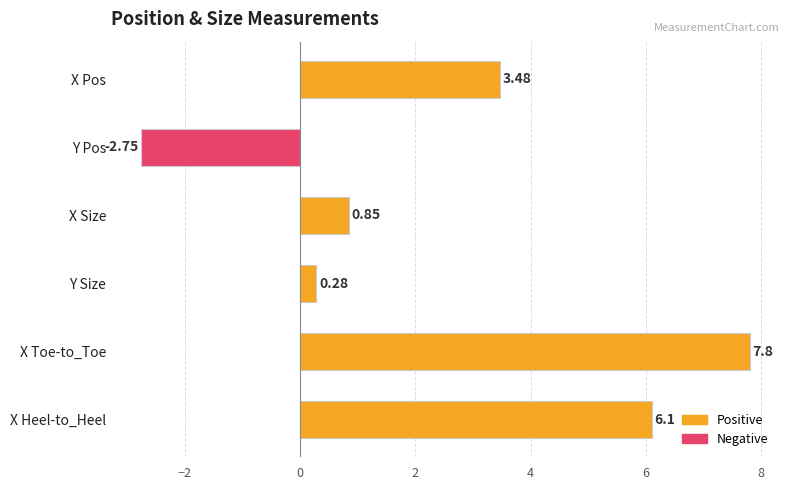

Which label corresponds to the largest value in the chart?

X Toe-to_Toe